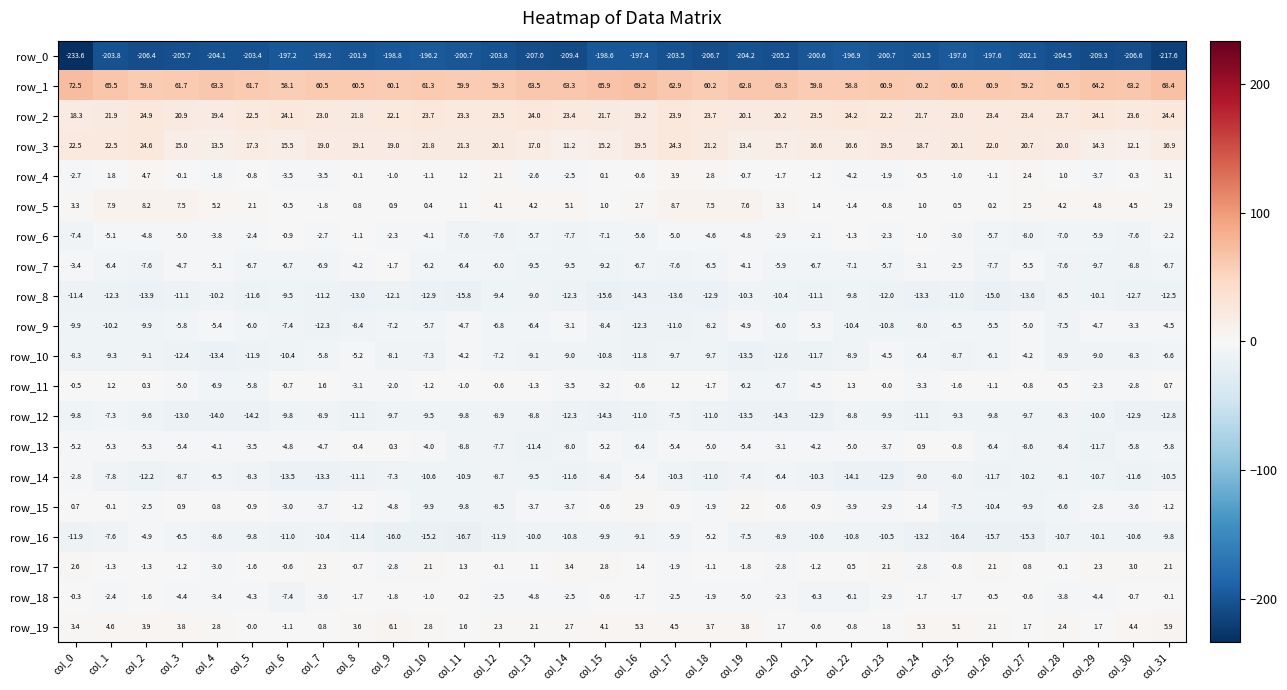

At which label does row_12 first exceed -9?

col_1